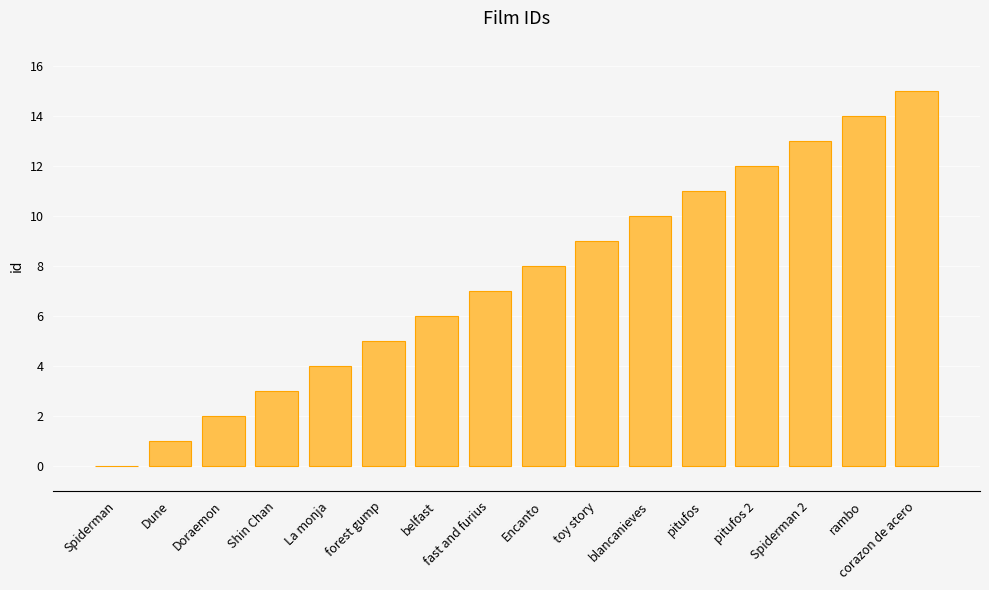

The chart shows a value of 6 at rambo. True or false?

False